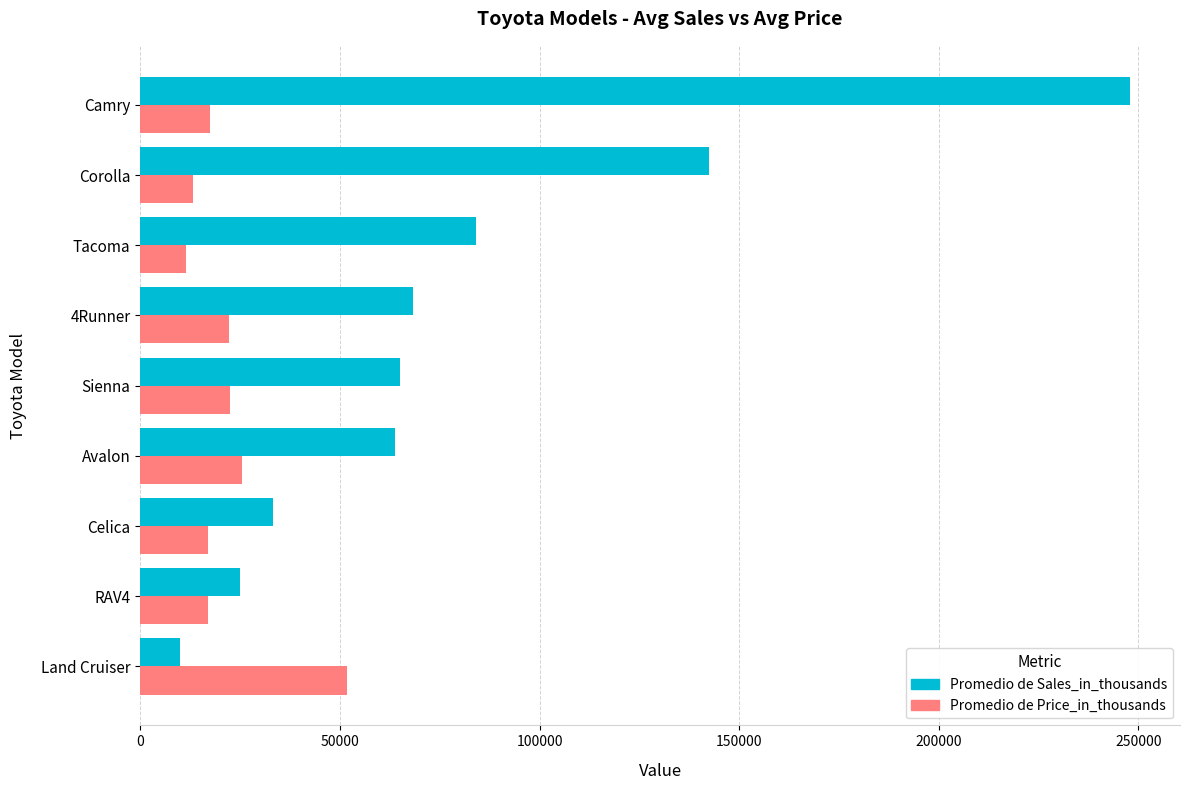

Which series has the largest total across all categories?

Promedio de Sales_in_thousands